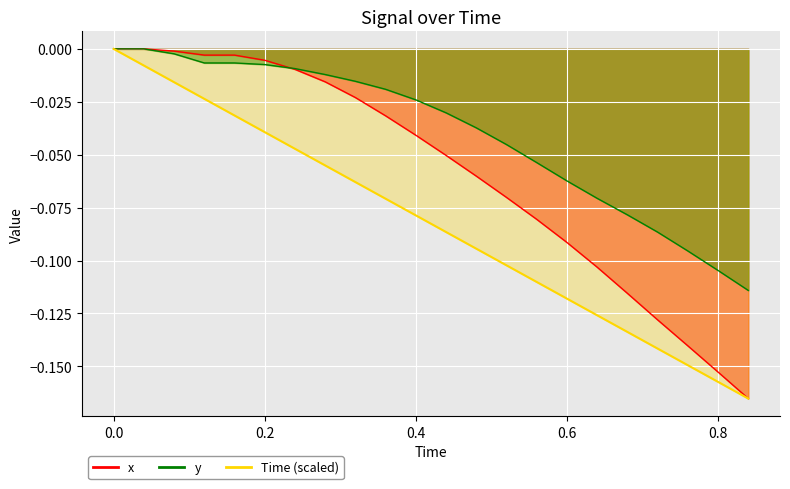

Which series has the largest total across all categories?

y